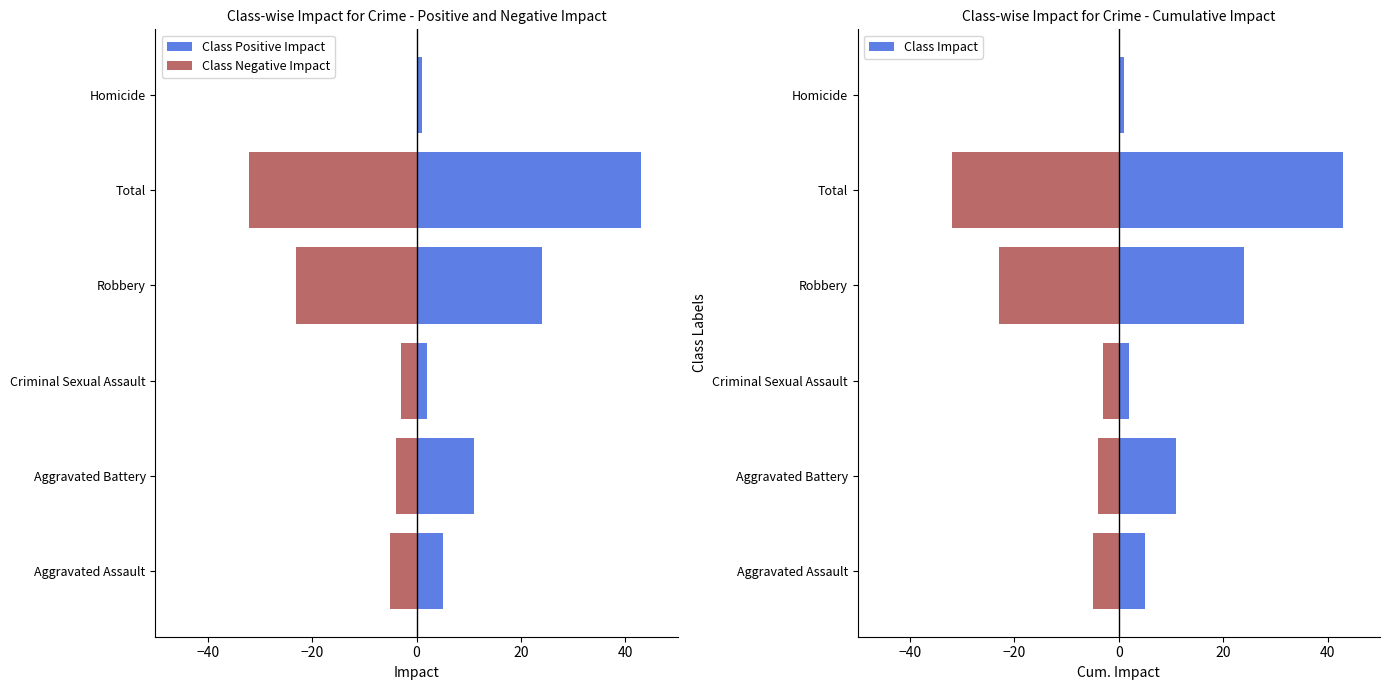

What is the difference between the maximum and second lowest values in the Class Impact series?

41